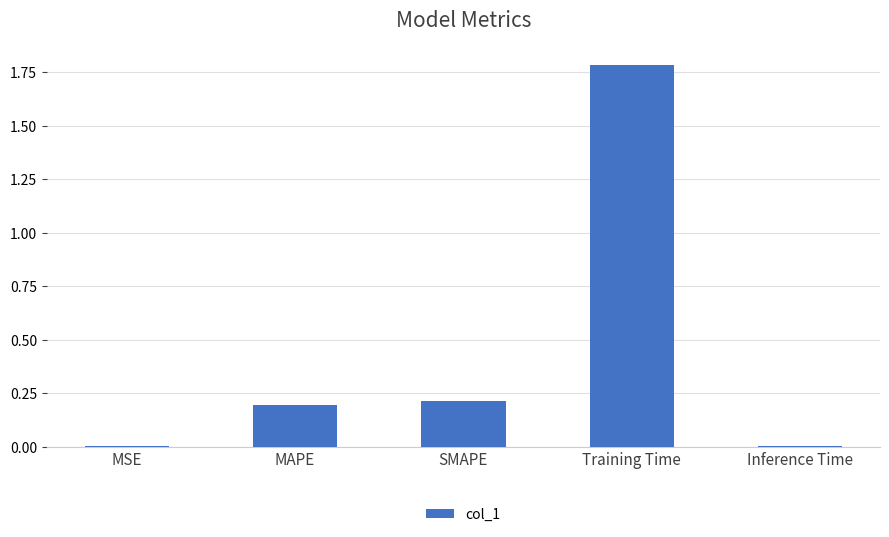

The value at SMAPE is 0.1. True or false?

False